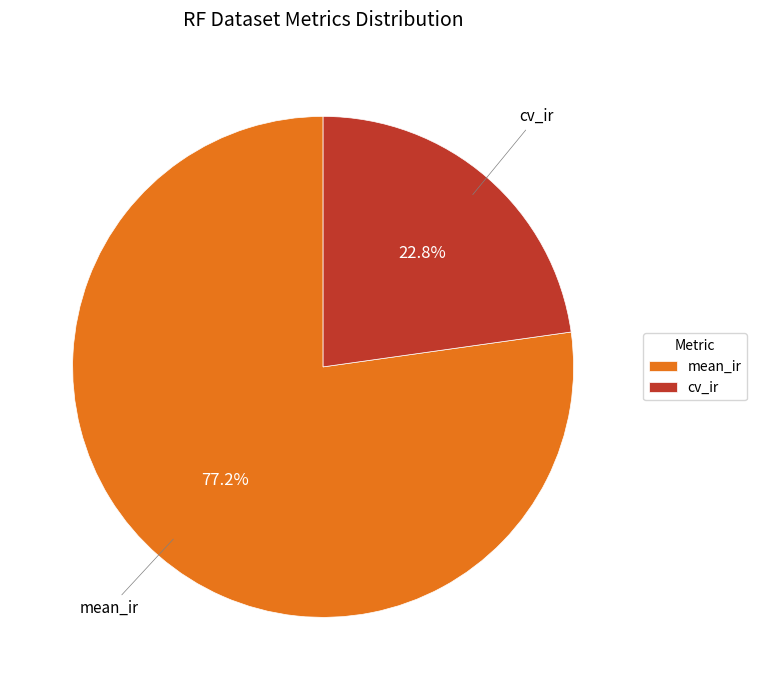

Between mean_ir and cv_ir, which is larger?

mean_ir